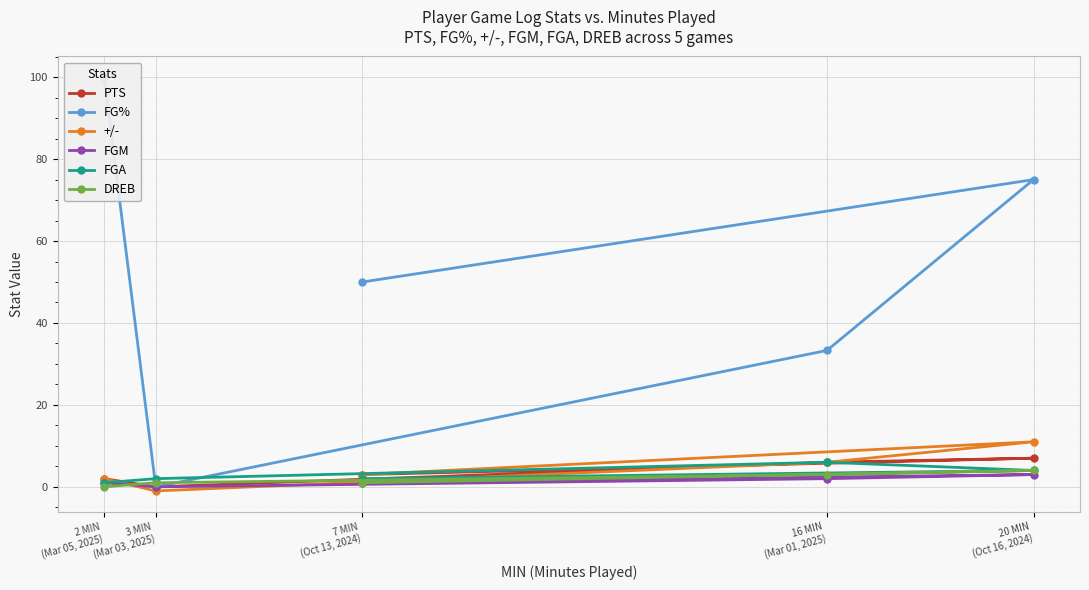

What is the total value across all series at 3 MIN
(Mar 03, 2025)?

2.0